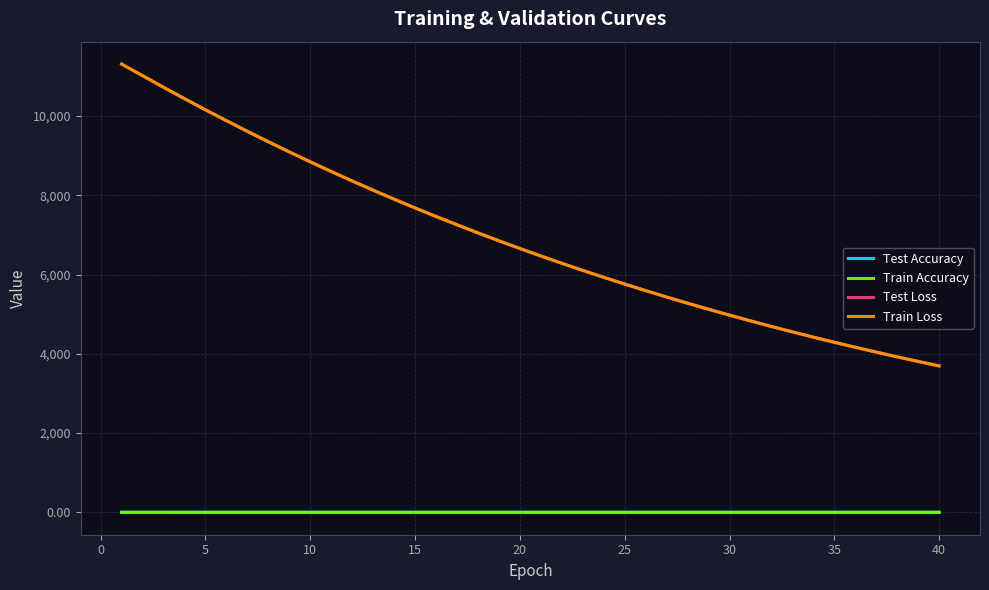

True or false: Train Accuracy and Test Loss intersect in this chart.

False